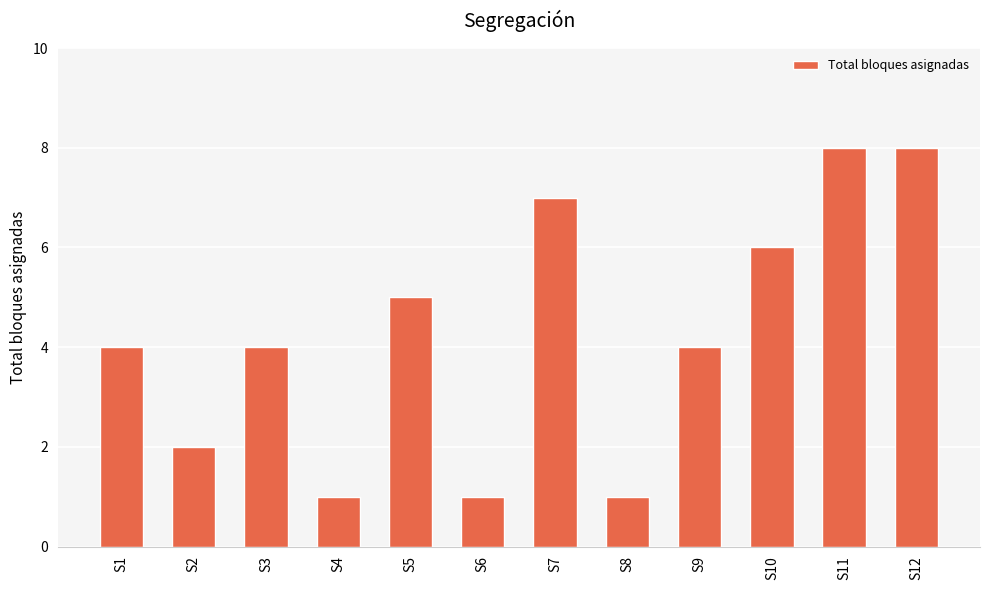

The value at S1 is 4. True or false?

True